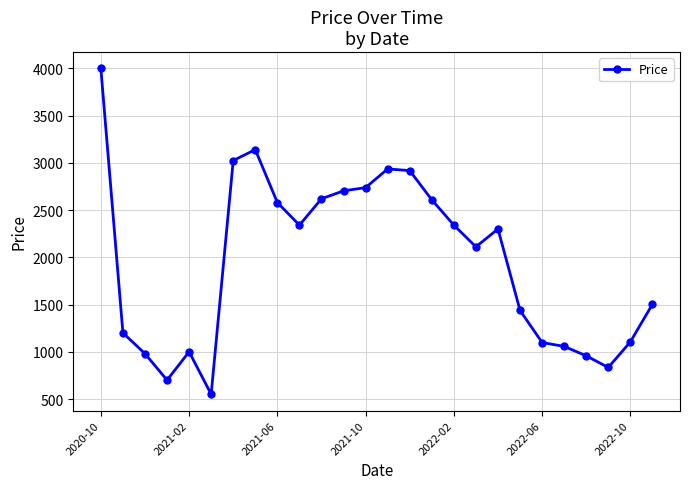

What is the minimum value shown in the chart?

550